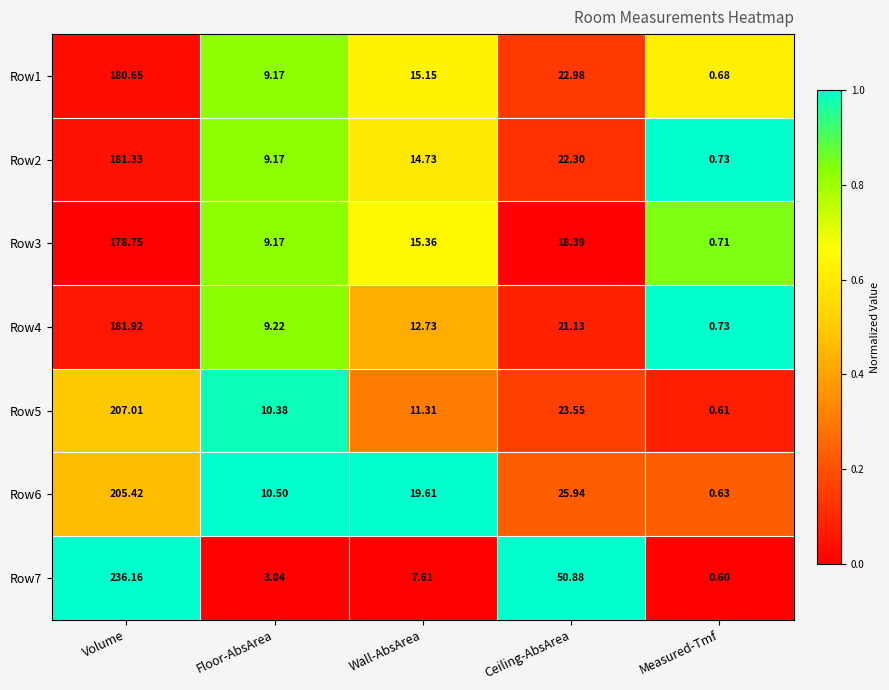

Rank the categories by Row1 value from lowest to highest.

Measured-Tmf, Floor-AbsArea, Wall-AbsArea, Ceiling-AbsArea, Volume